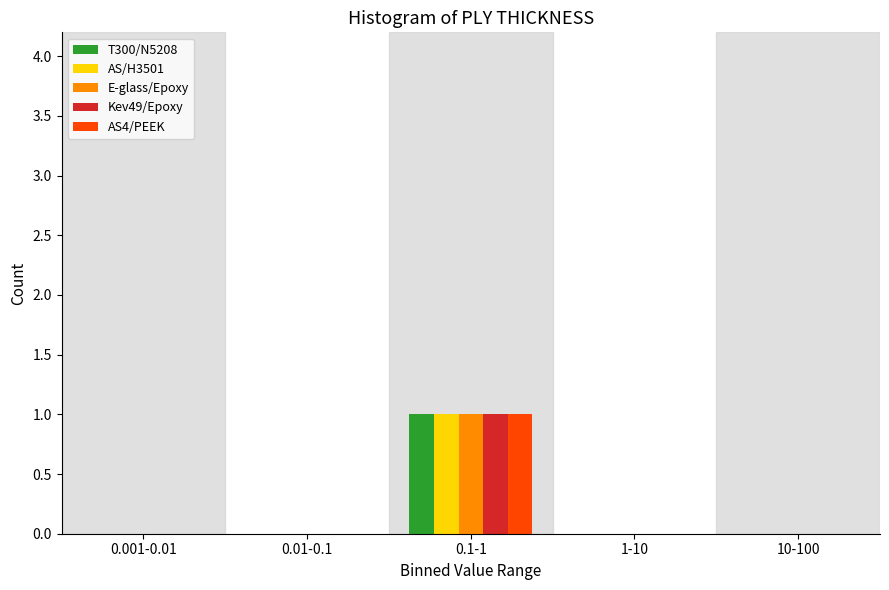

Reading left to right, list all the values displayed in this chart.

T300/N5208: 0.001-0.01=0	0.01-0.1=0	0.1-1=1	1-10=0	10-100=0
AS/H3501: 0.001-0.01=0	0.01-0.1=0	0.1-1=1	1-10=0	10-100=0
E-glass/Epoxy: 0.001-0.01=0	0.01-0.1=0	0.1-1=1	1-10=0	10-100=0
Kev49/Epoxy: 0.001-0.01=0	0.01-0.1=0	0.1-1=1	1-10=0	10-100=0
AS4/PEEK: 0.001-0.01=0	0.01-0.1=0	0.1-1=1	1-10=0	10-100=0